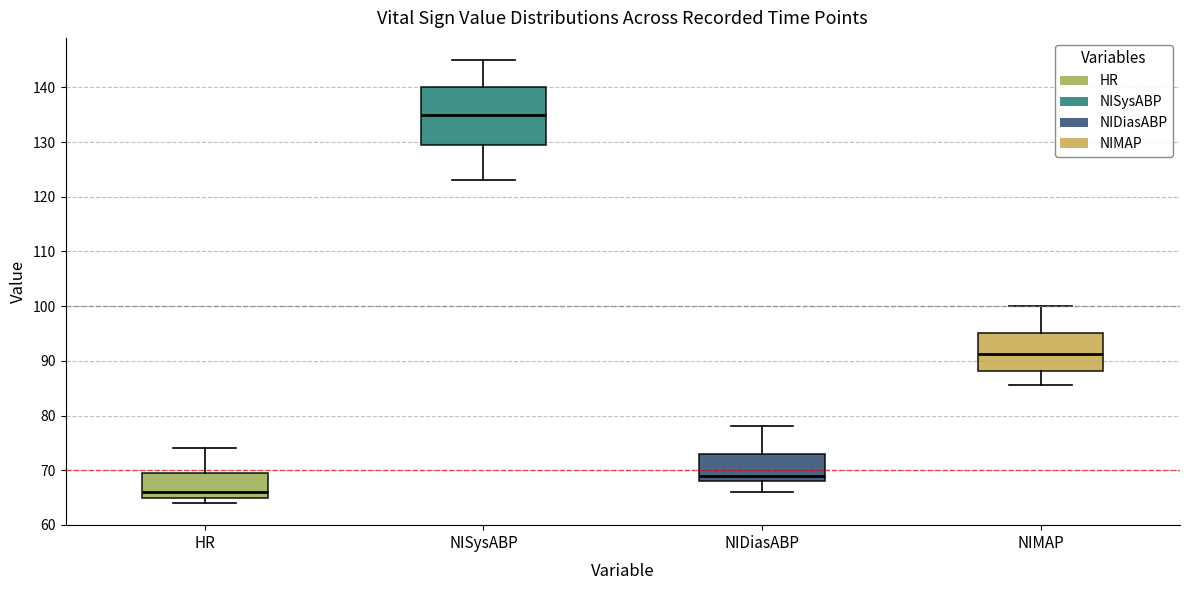

Which box has the highest median line?

NISysABP